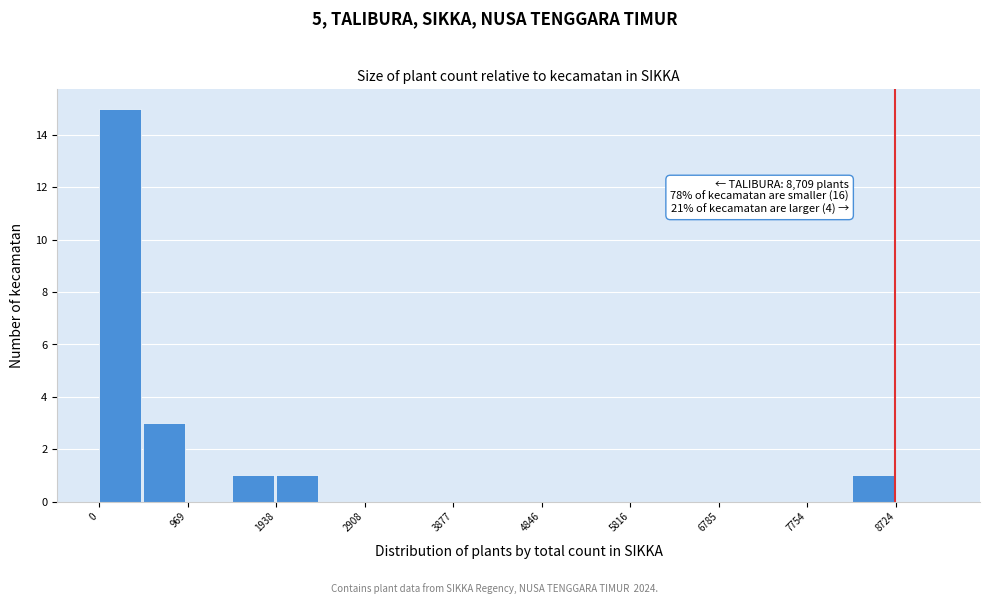

Which range on the x-axis has the tallest bar?

0 to 500